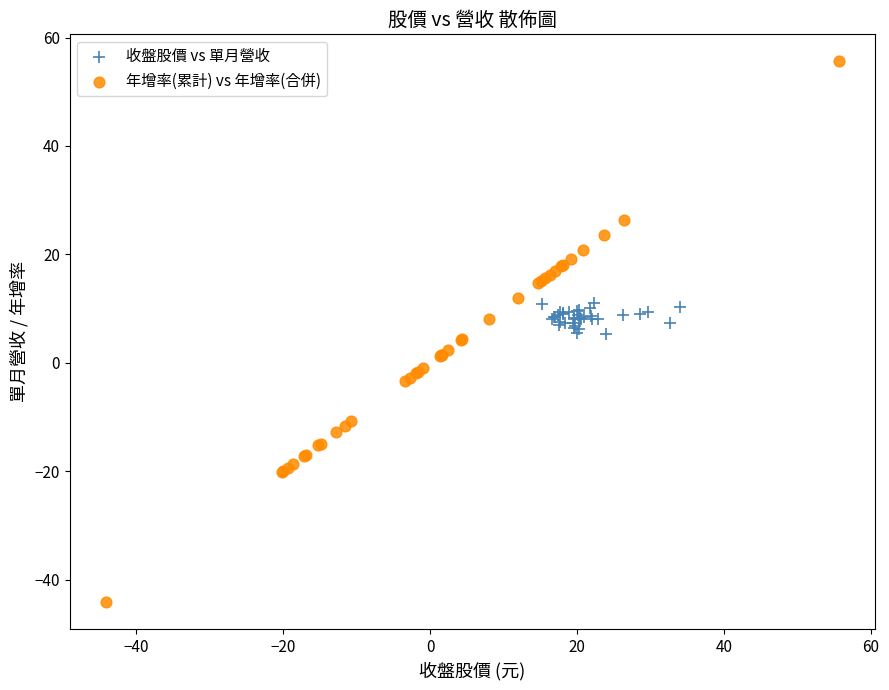

Which series has the largest Y range (max minus min)?

年增率(累計) vs 年增率(合併)